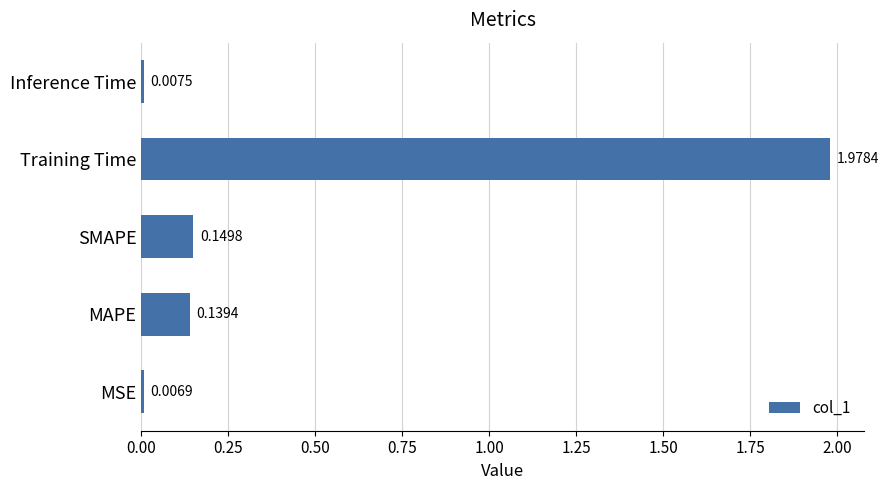

Where is the data nearest to the value 0?

MSE